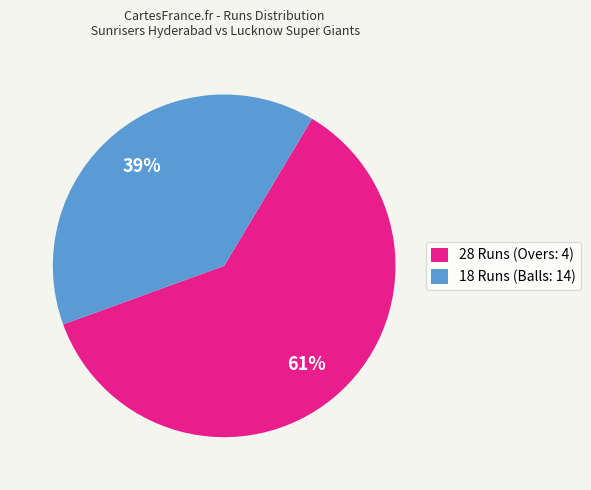

Is the sum of 18 Runs (Balls: 14) and 28 Runs (Overs: 4) greater than half?

Yes